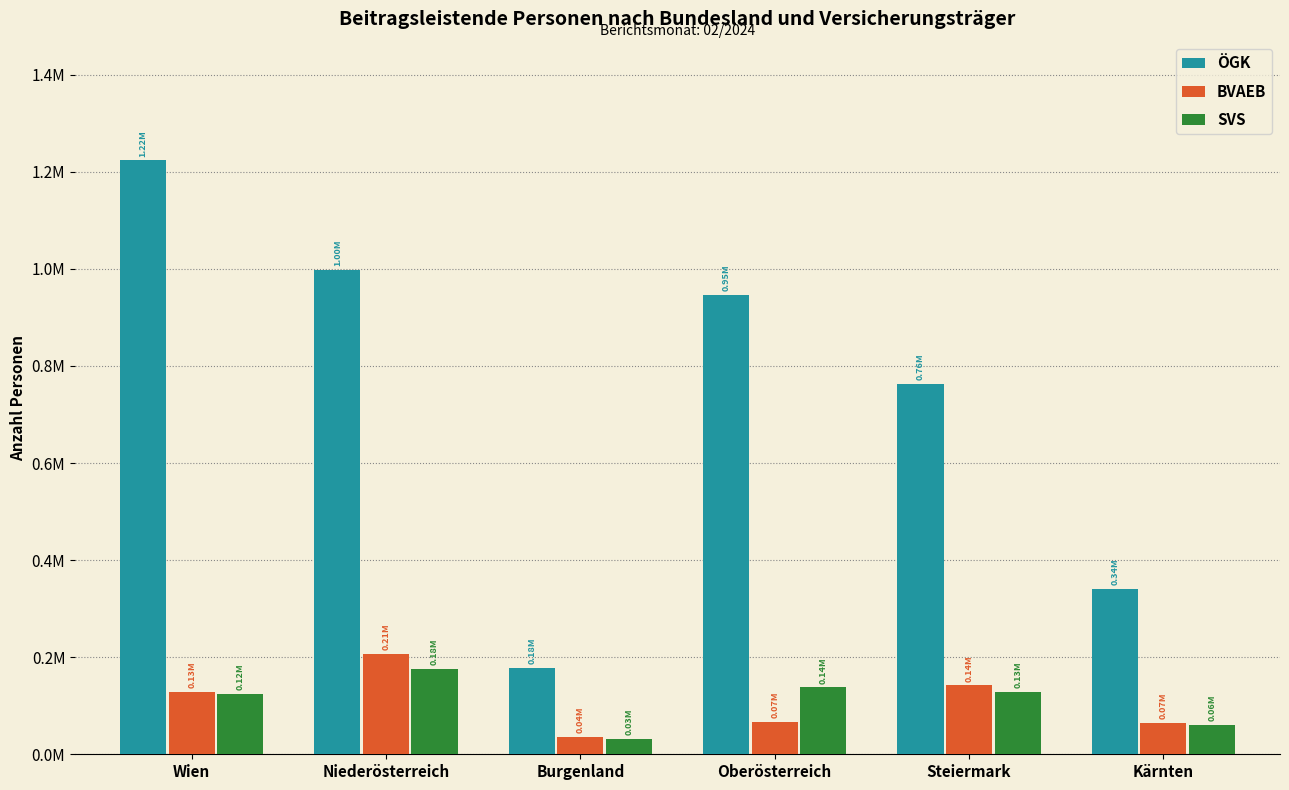

Reading left to right, extract all data points from this chart.

ÖGK: 1223374	997331	178320	946151	762045	341499
BVAEB: 129108	205941	35895	65883	141884	65092
SVS: 123731	176259	32195	137699	128841	59905